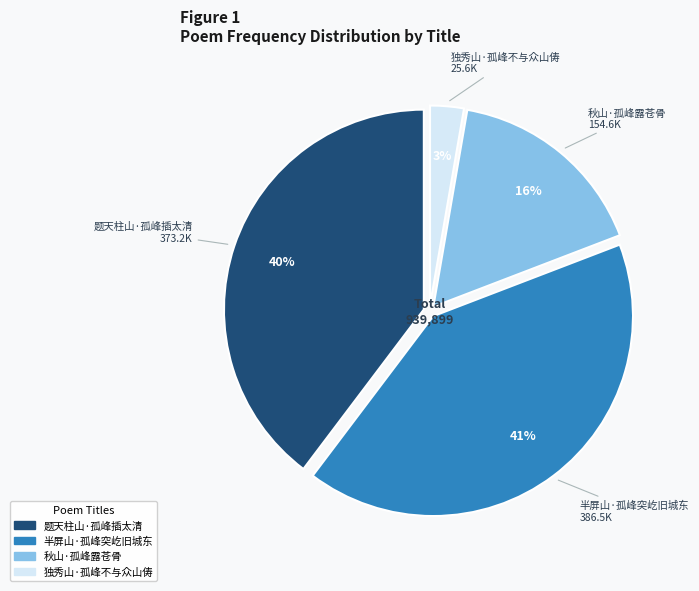

Rank the categories by value from highest to lowest.

半屏山·孤峰突屹旧城东, 题天柱山·孤峰插太清, 秋山·孤峰露苍骨, 独秀山·孤峰不与众山俦